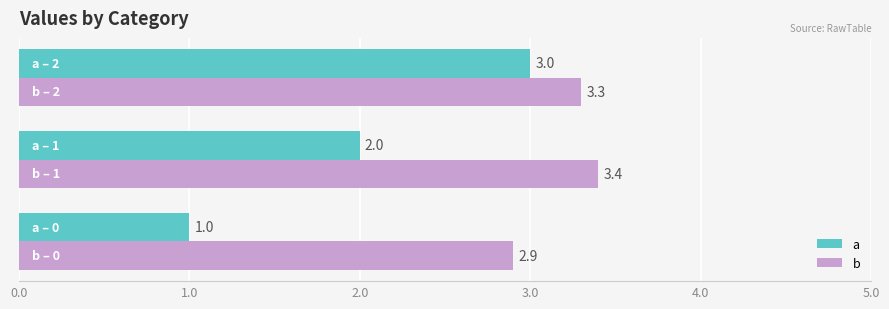

List the series in order of their overall mean, lowest first.

a, b